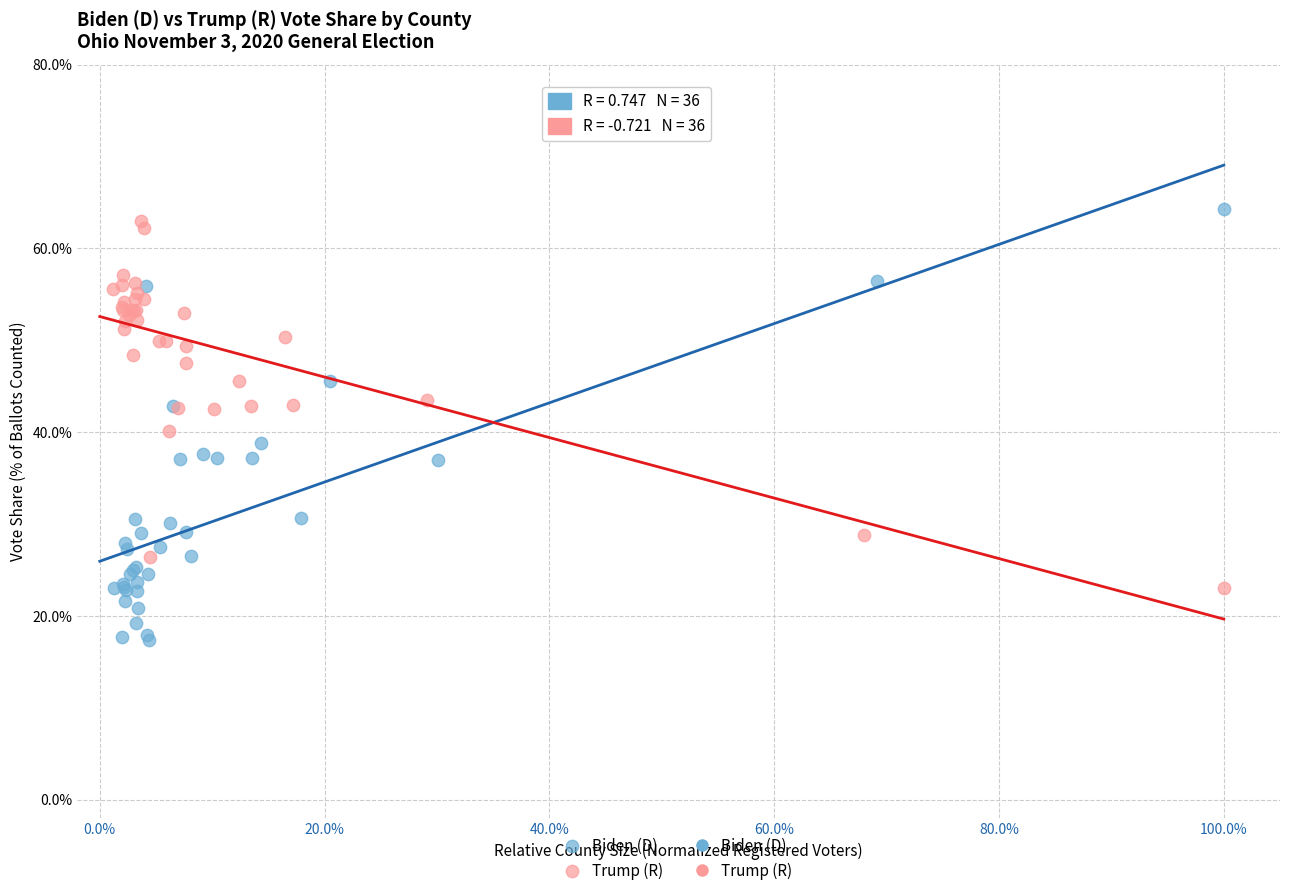

Which series has the largest Y range (max minus min)?

Biden (D)